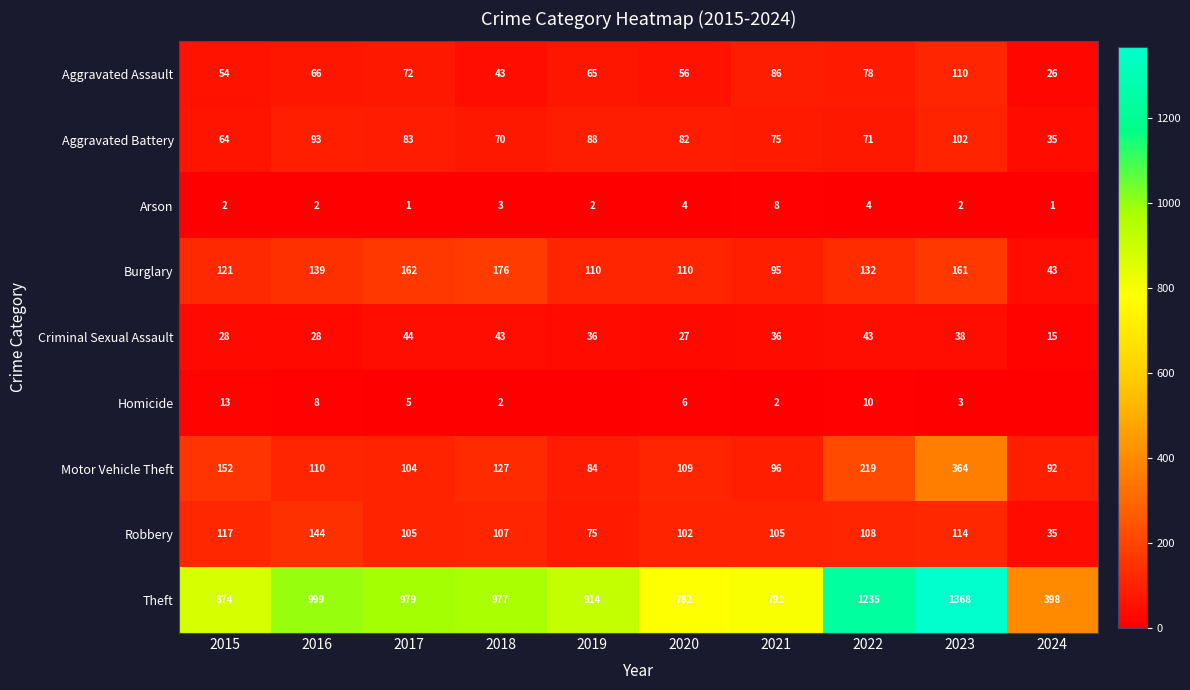

Which series changed the most between 2015 and 2023?

Theft